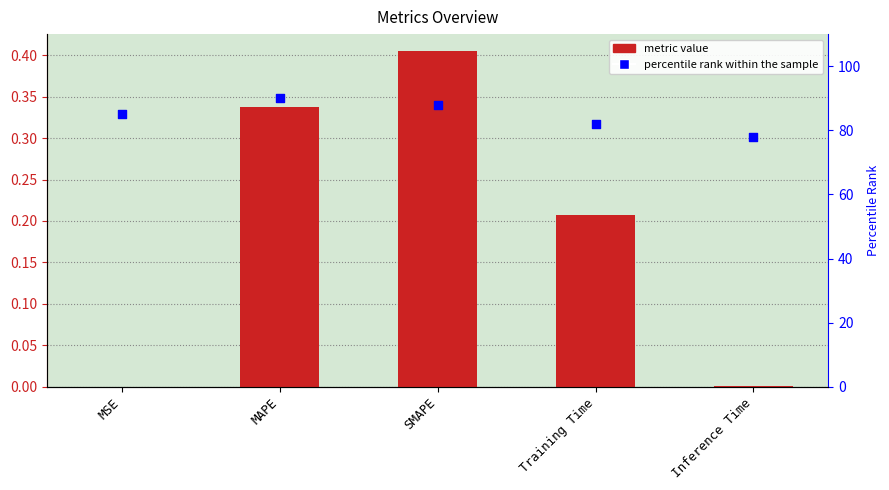

Is the value of percentile rank within the sample at SMAPE greater than the value of col_1 at Training Time?

Yes